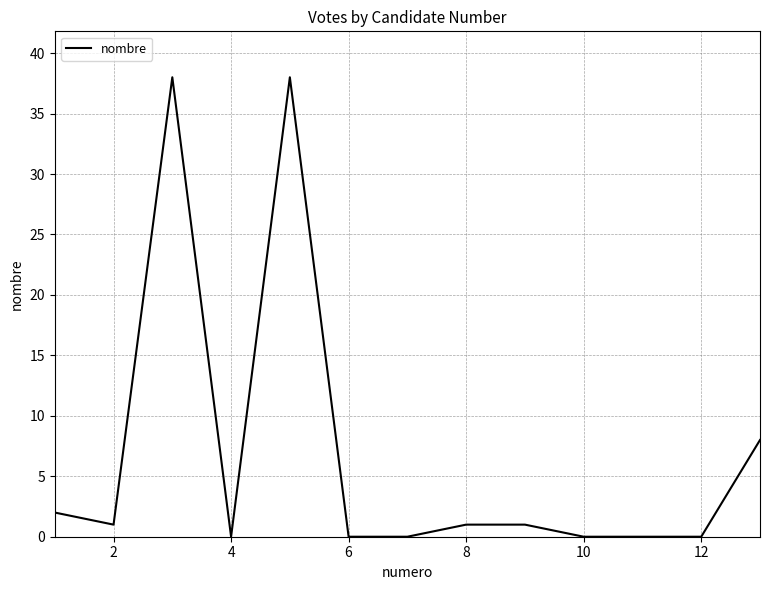

What is the difference between the maximum and minimum values?

38